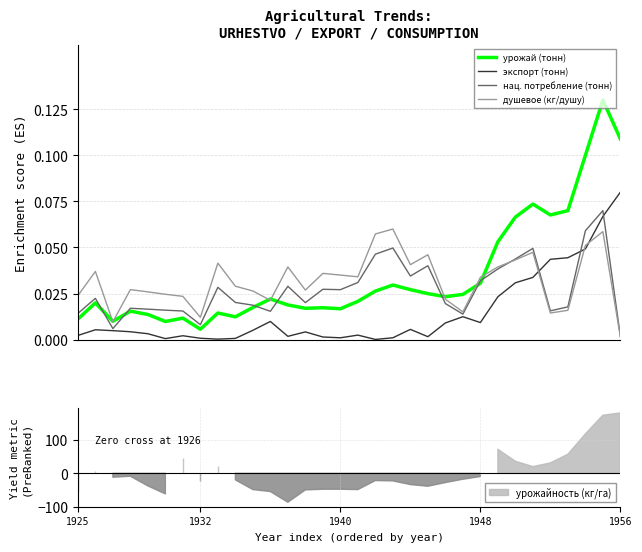

What is the total value across all series at 26?

0.2